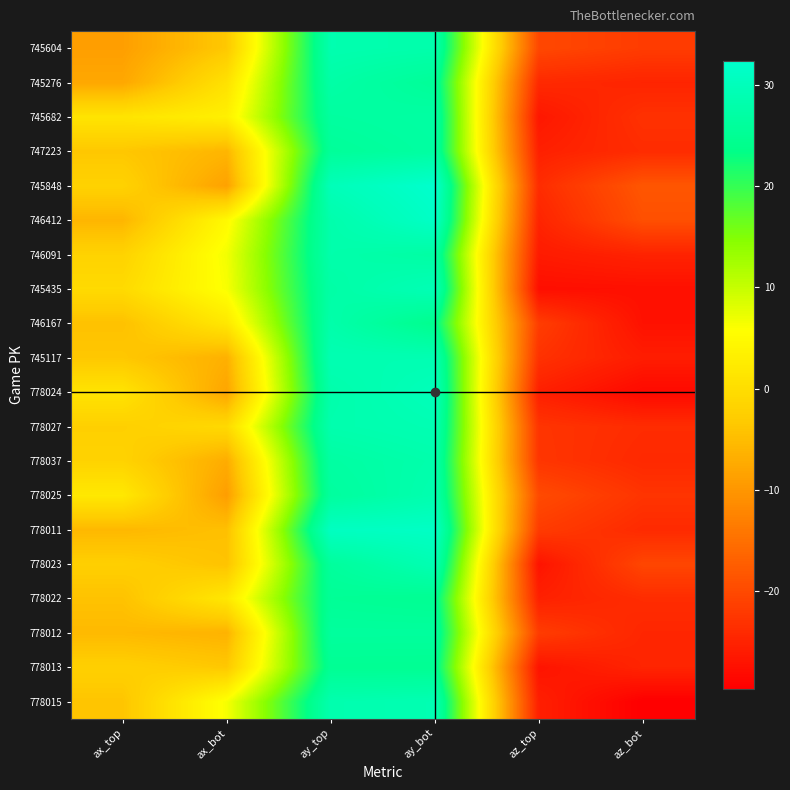

At which category is the sum across all series the highest?

ay_bot